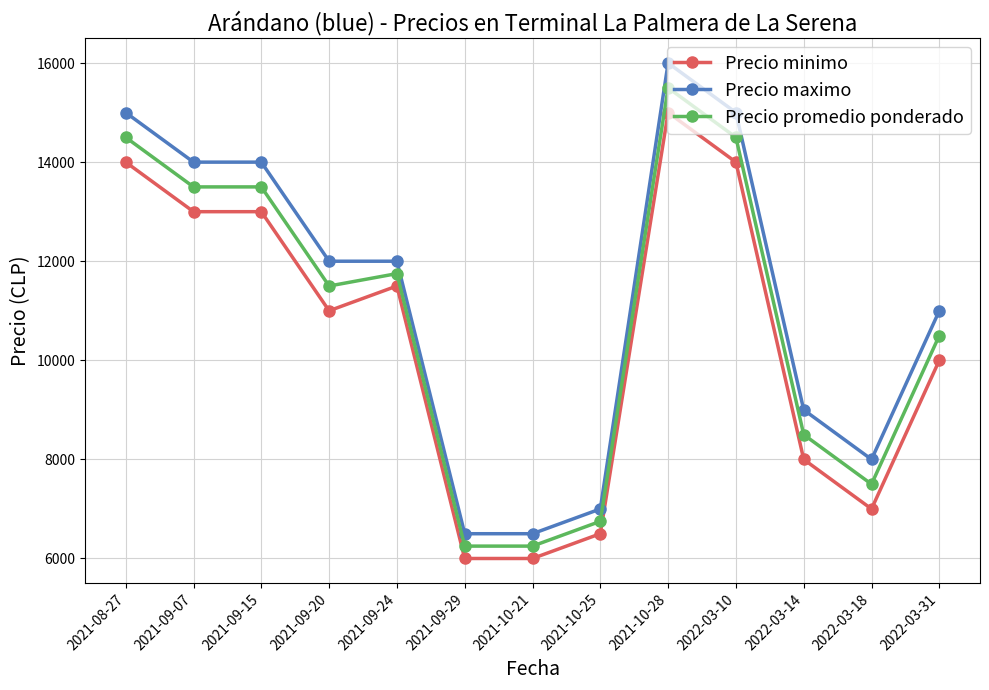

At which label does Precio maximo first exceed 12000?

2021-08-27